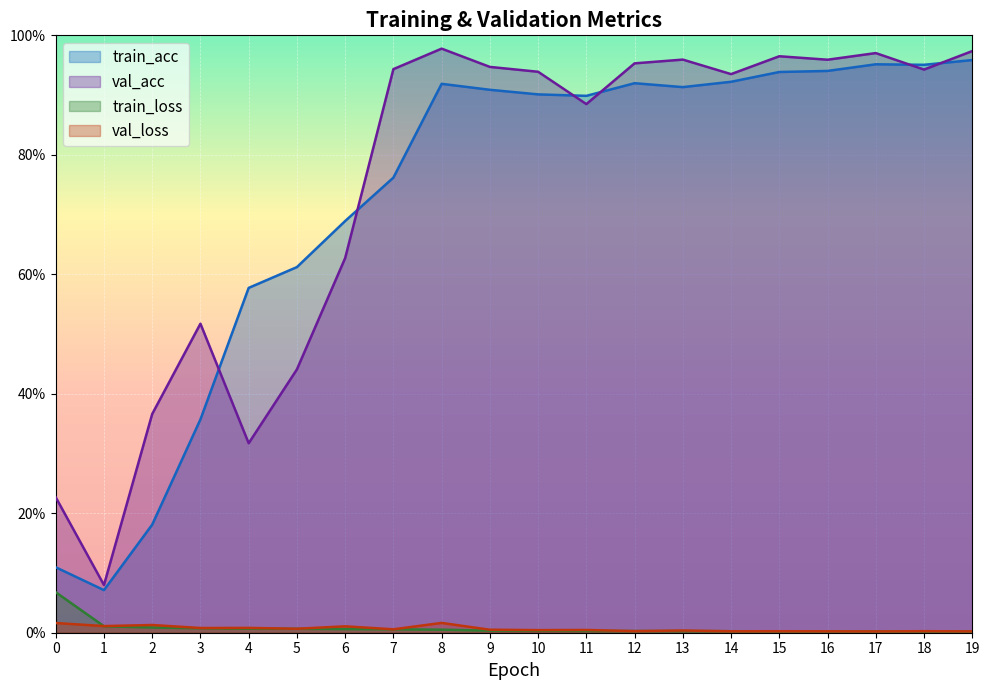

Is the value of train_loss at 7 greater than the value of val_loss at 0?

No